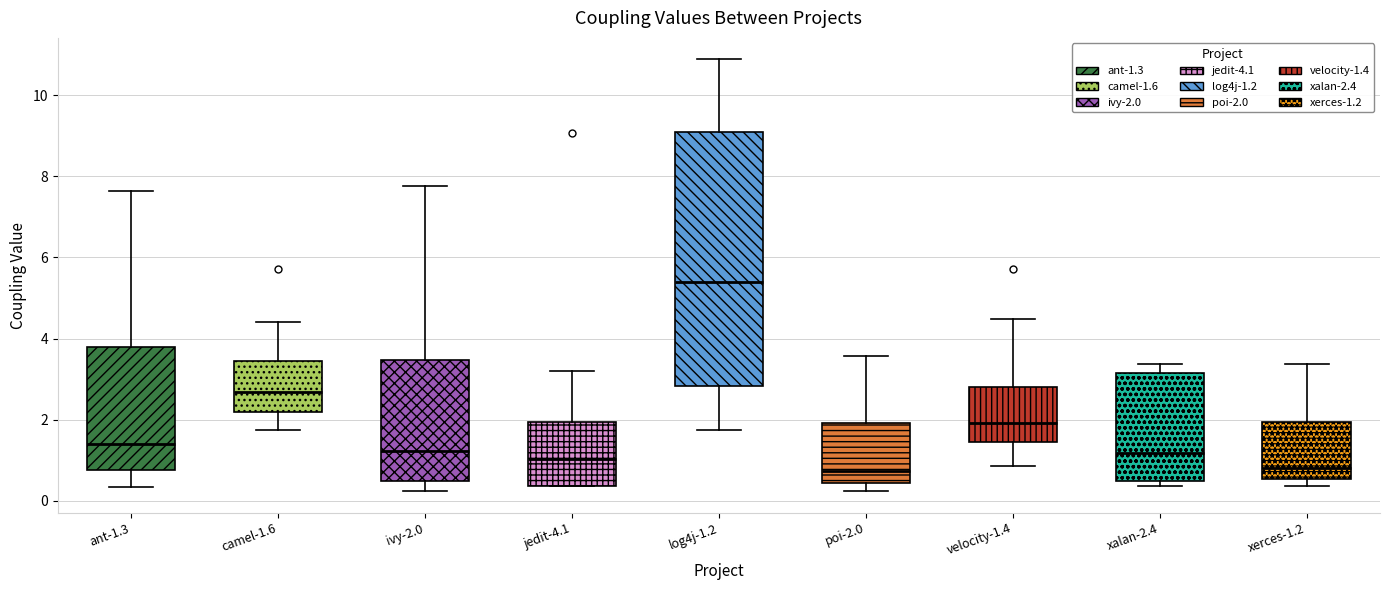

Where does the median line of the box for log4j-1.2 sit on the y-axis? The values are not printed on the chart, so give them approximately, as read against the axis.

5.4